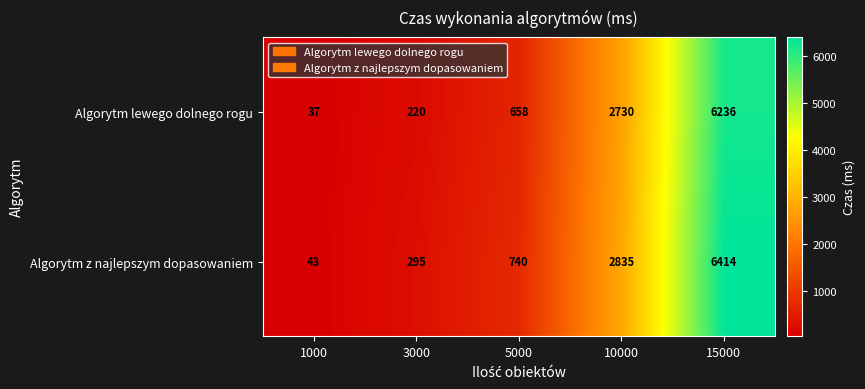

How many data points in Algorytm lewego dolnego rogu are less than 658?

2